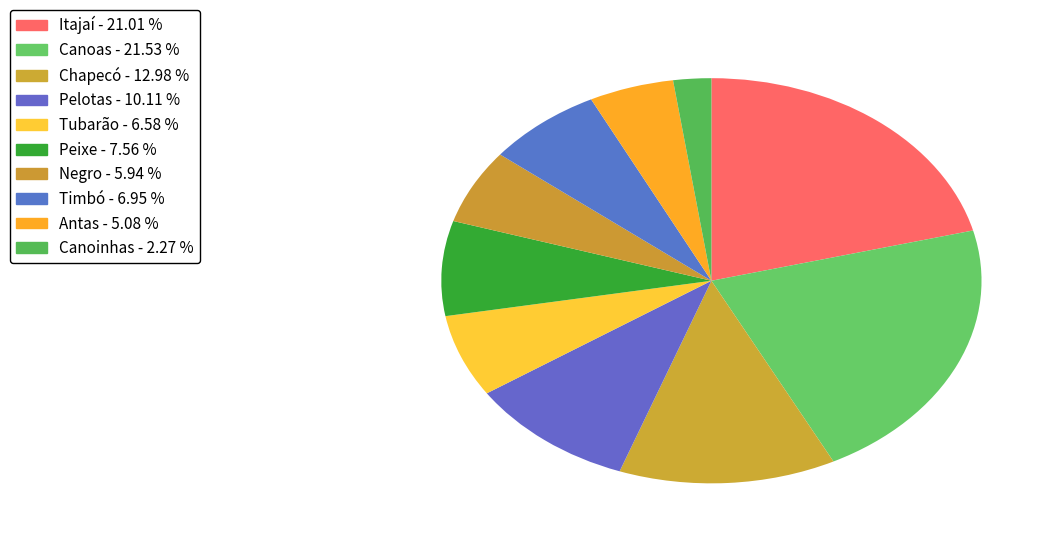

What percentage is NOT represented by Canoas?

78.5%